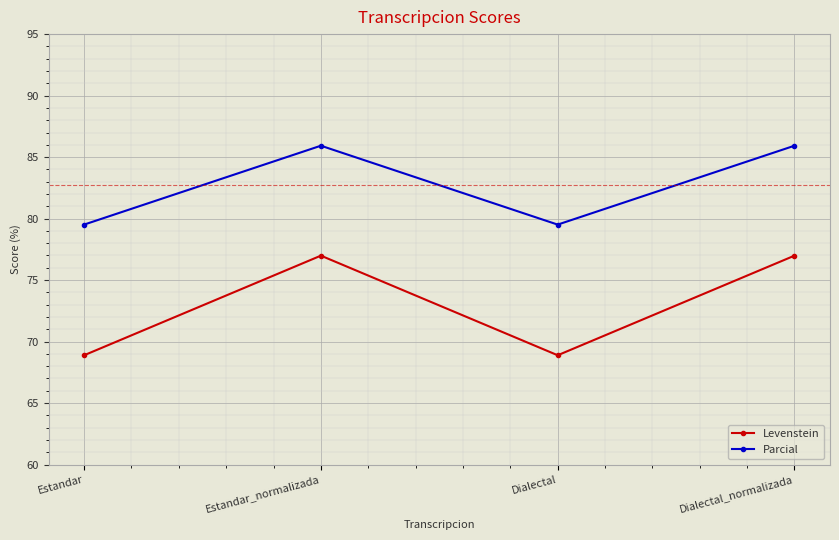

True or false: Parcial and Levenstein cross at least once.

False